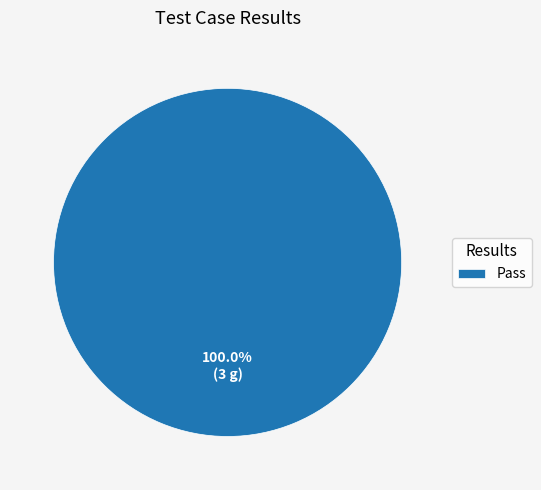

Count the number of slices in the pie.

1